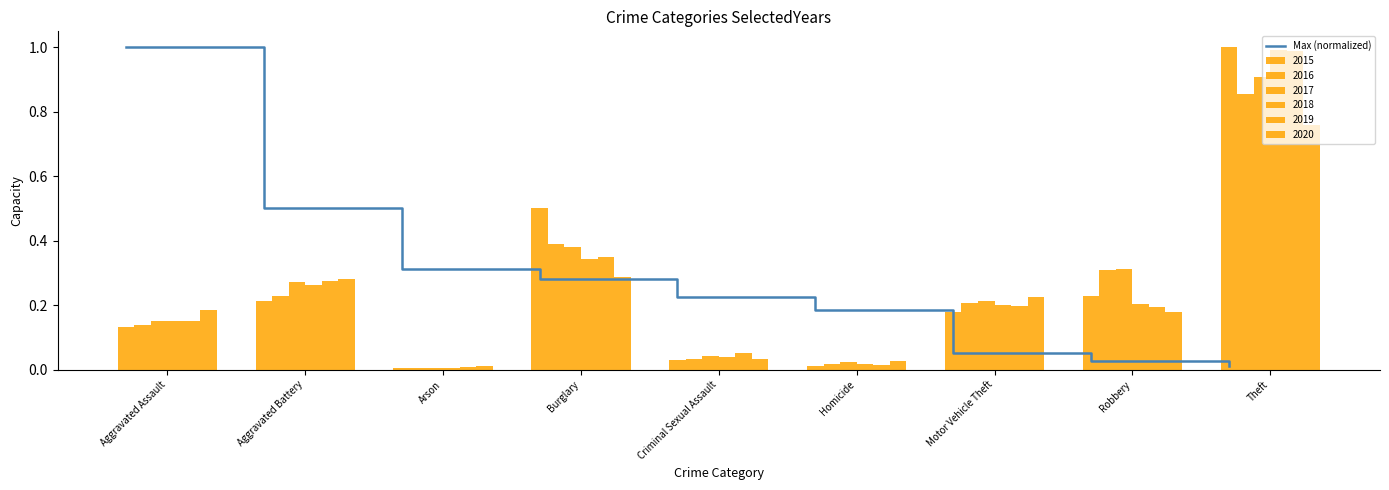

Reading right to left, extract all data points from this chart.

0.0	0.0	0.1	0.2	0.2	0.3	0.3	0.5	1.0